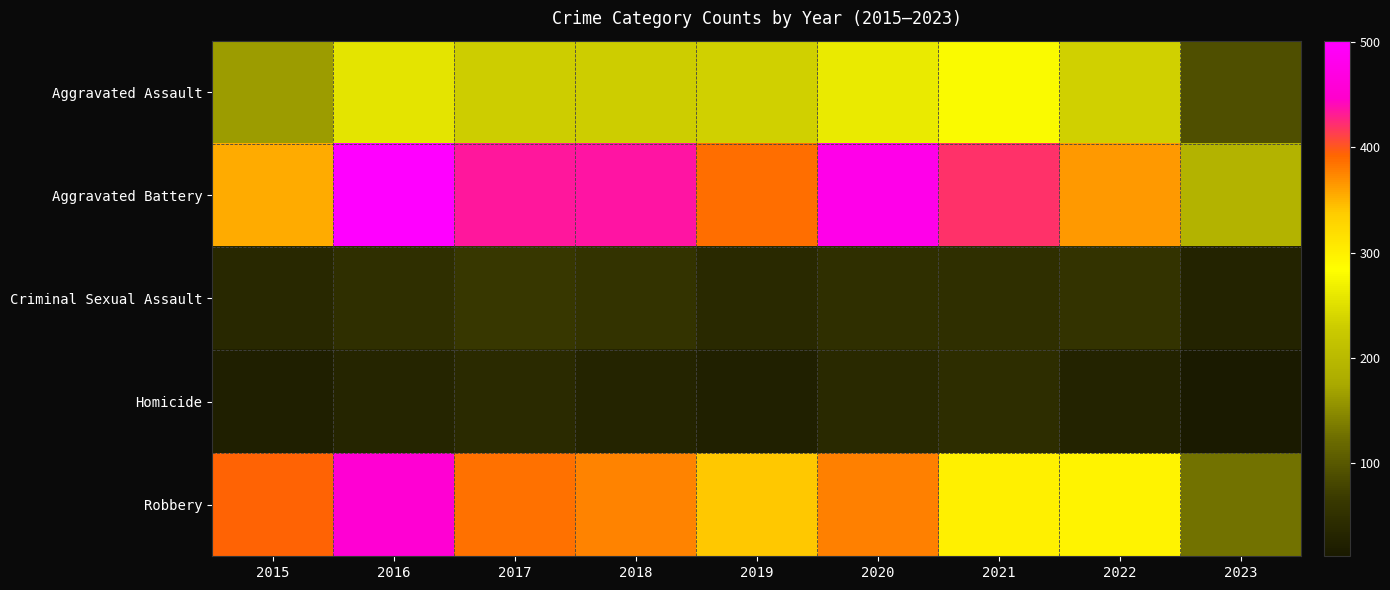

Which category has the lowest value across all series?

2023